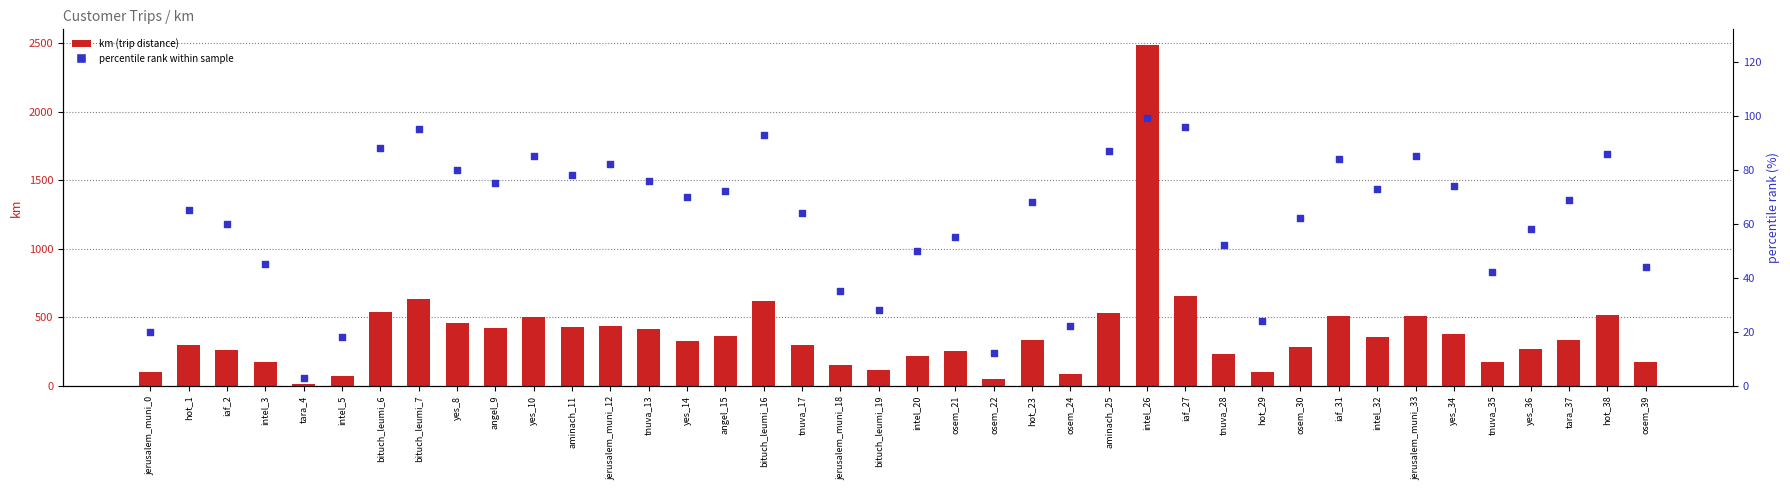

At which category is the sum across all series the highest?

intel_26